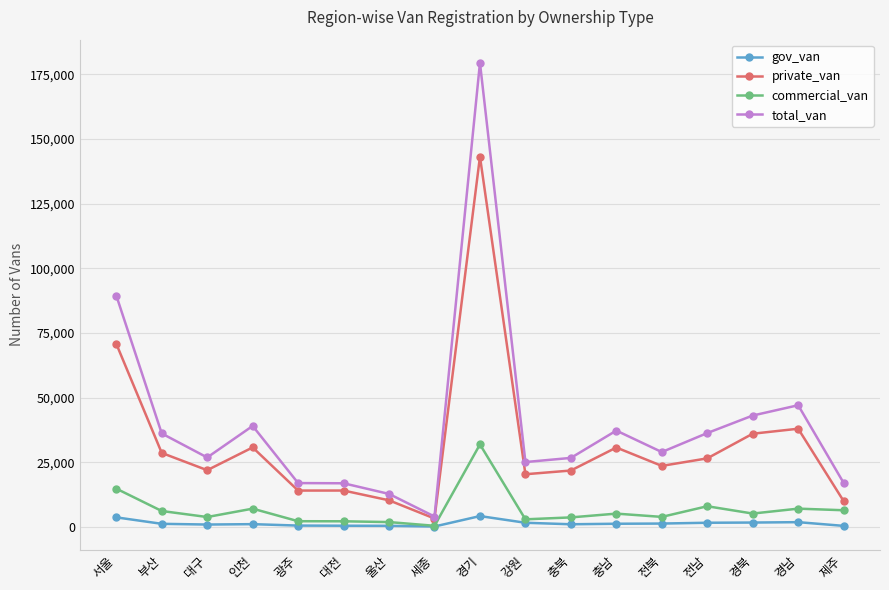

Which series has the widest spread of values?

total_van